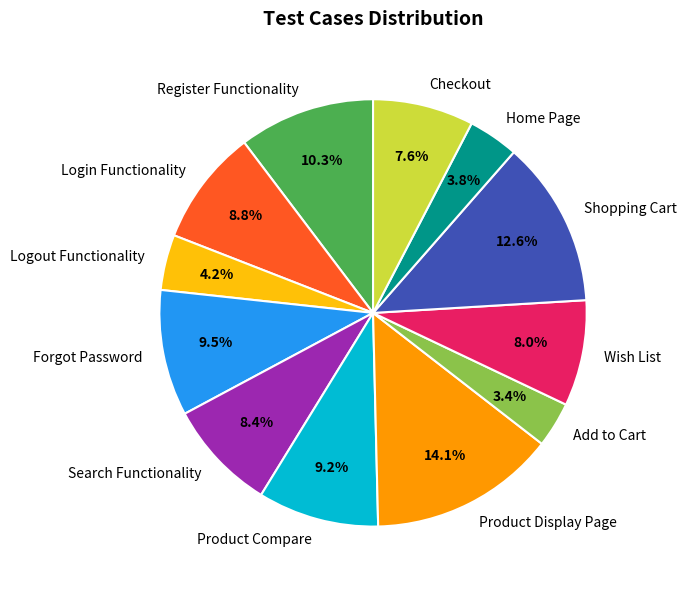

Combined, do Search Functionality and Checkout account for over 50%?

No